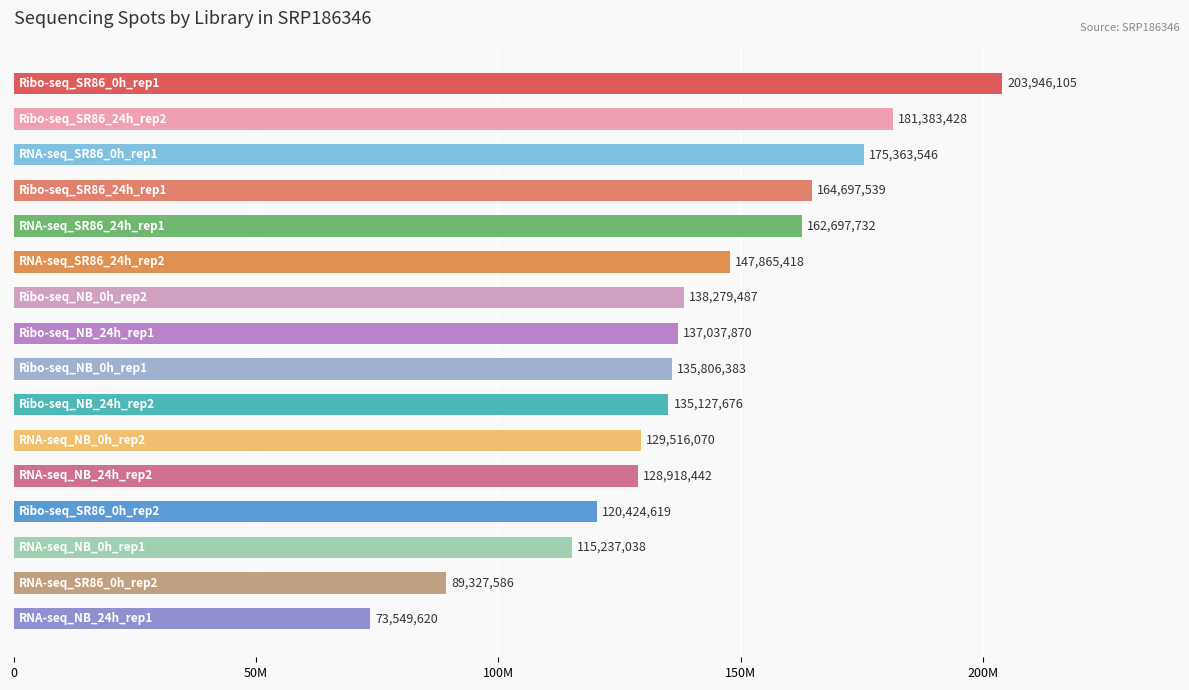

Does the chart contain stacked bars?

No